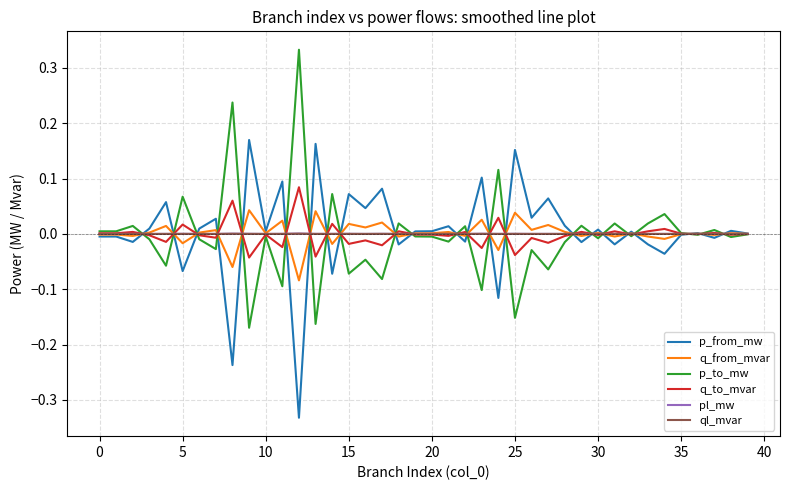

What are all the series names shown in the legend?

p_from_mw, q_from_mvar, p_to_mw, q_to_mvar, pl_mw, ql_mvar